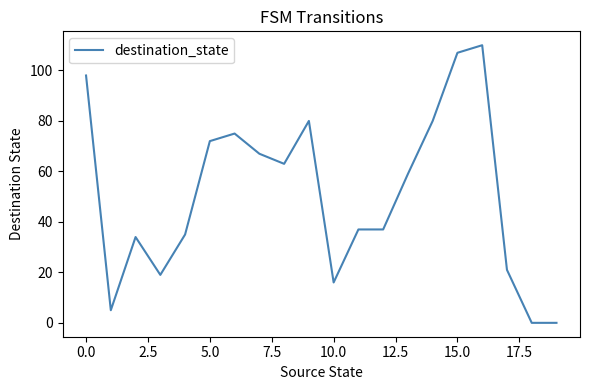

Reading left to right, extract all data points from this chart.

98	5	34	19	35	72	75	67	63	80	16	37	37	59	80	107	110	21	0	0